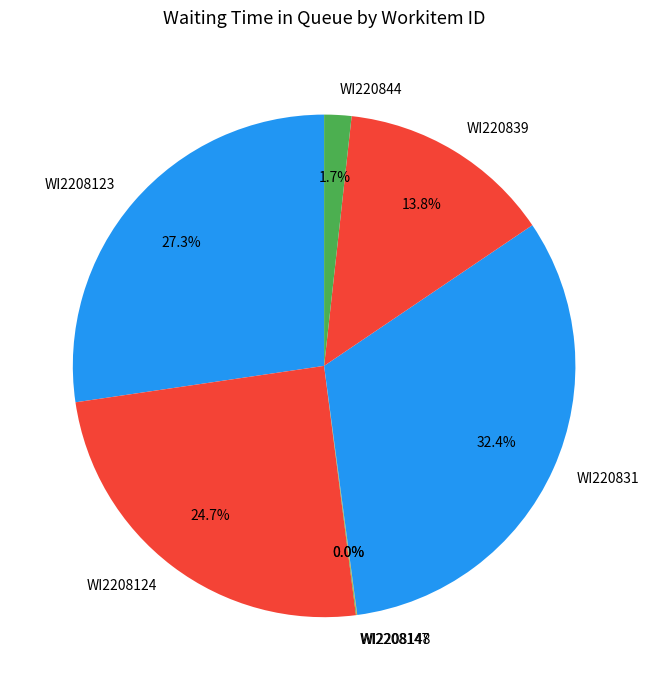

Is the sum of WI220844 and WI220831 greater than half?

No